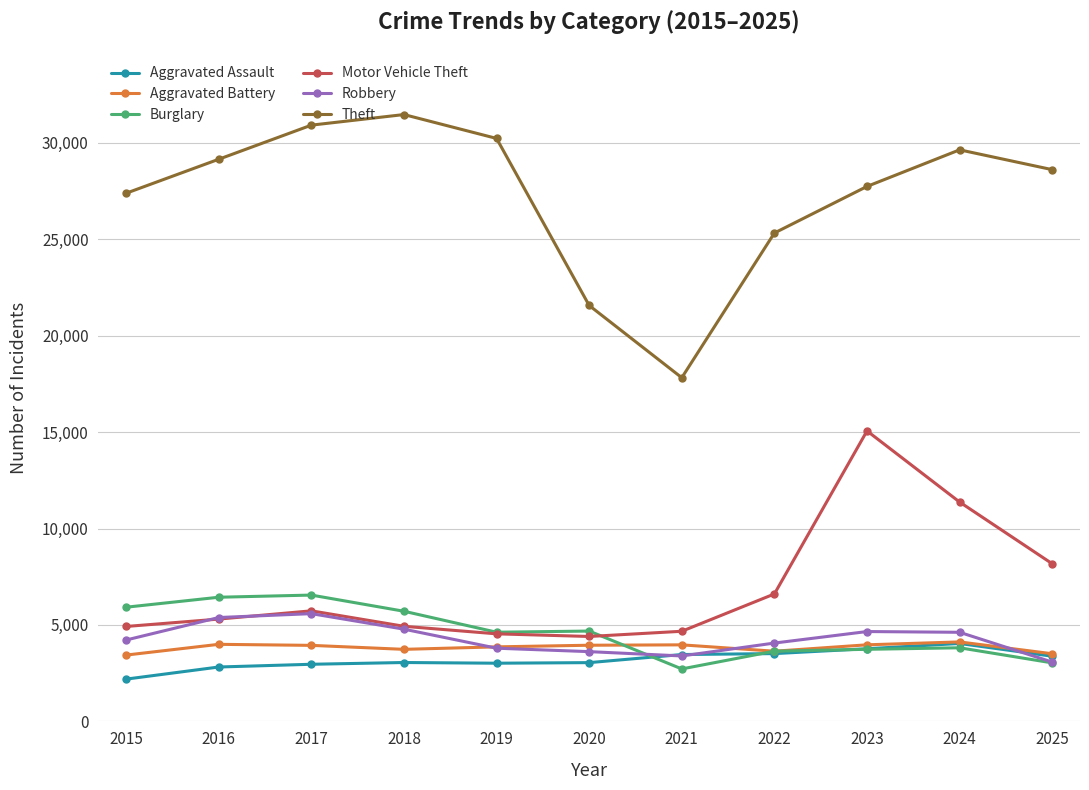

What is the average value of the Aggravated Assault series?

3205